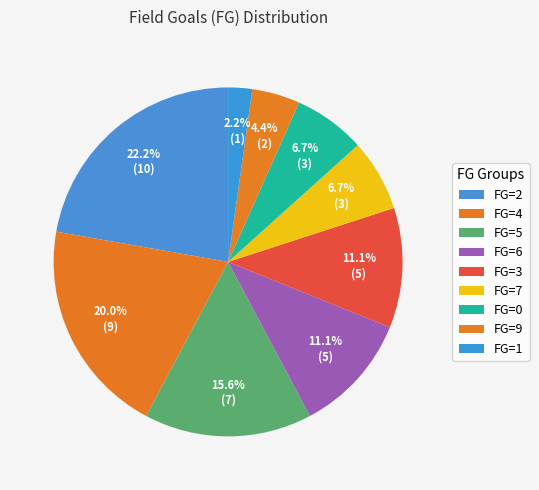

Is FG=2 the majority of the pie?

No